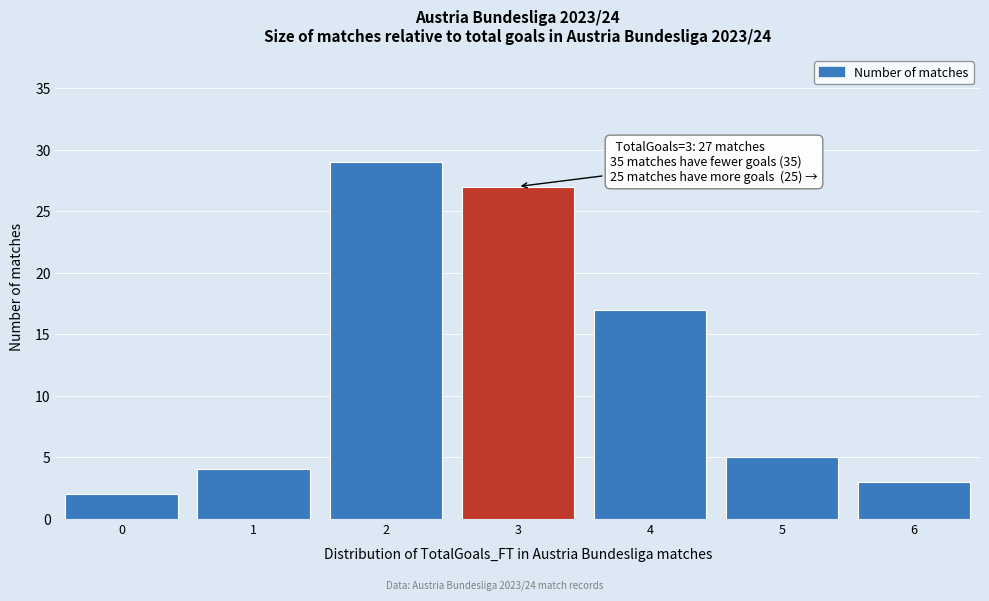

Reading left to right, extract all data points from this chart.

0=2	1=4	2=29	3=27	4=17	5=5	6=3